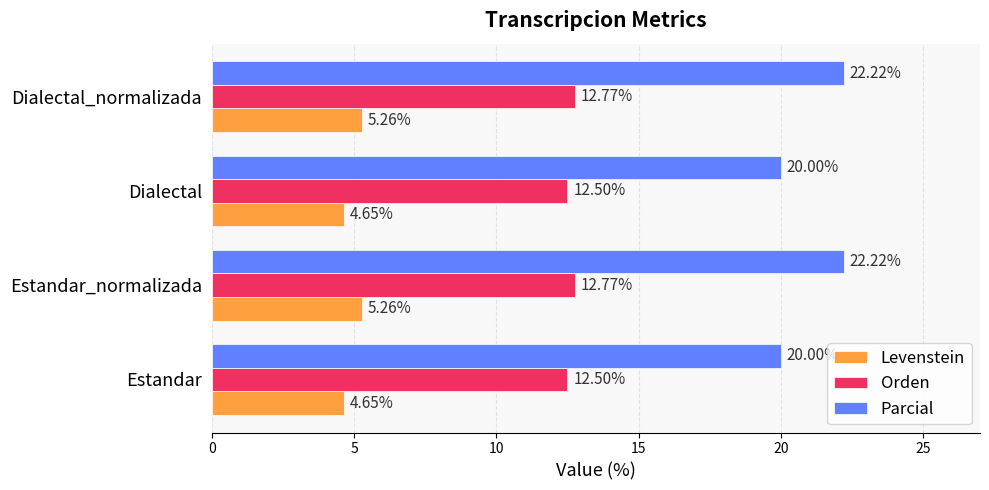

Rank the series by their maximum value, from lowest to highest.

Levenstein, Orden, Parcial